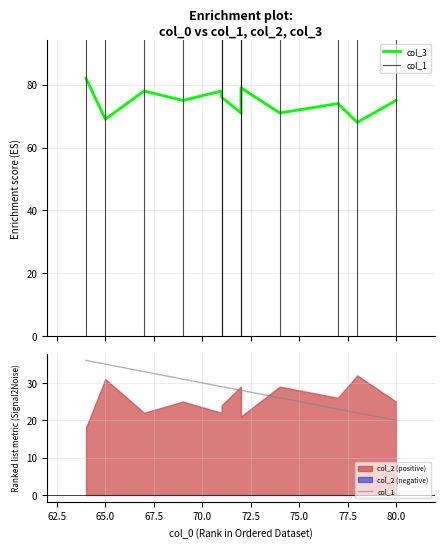

Is the value of col_3 at 60.0 greater than the value of col_1 at 70.0?

Yes